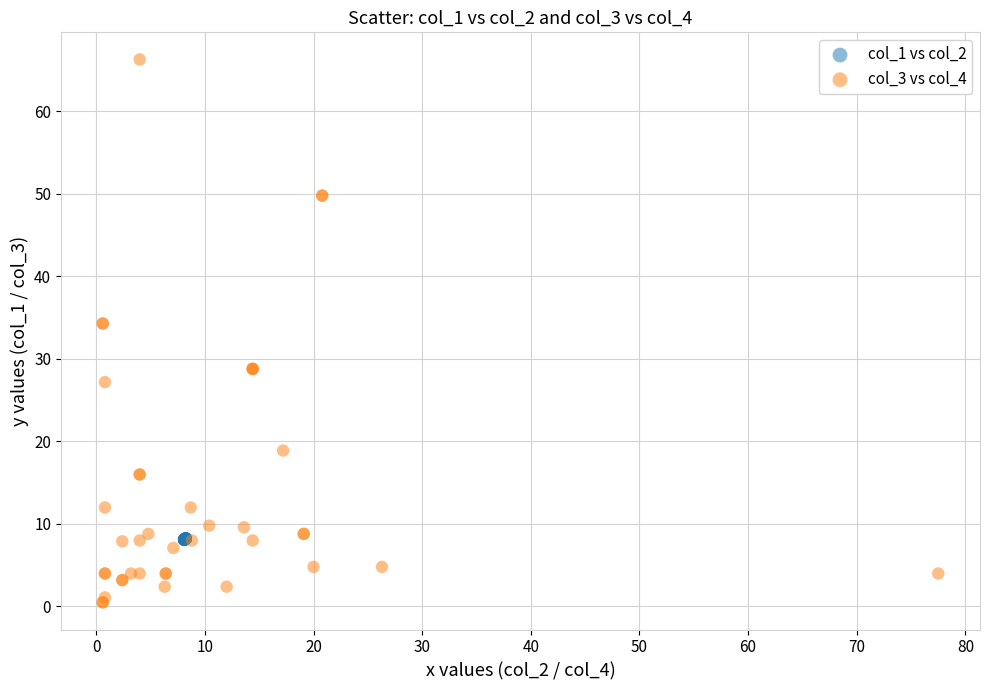

Which series contains the highest Y value?

col_3 vs col_4